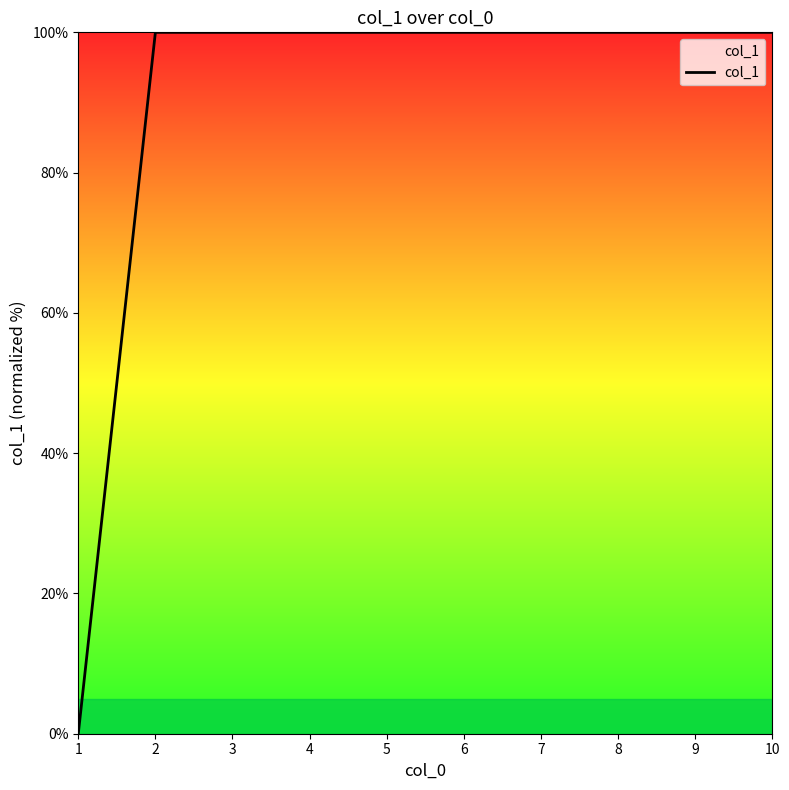

What is the change in value from 1 to 8?

+100.0